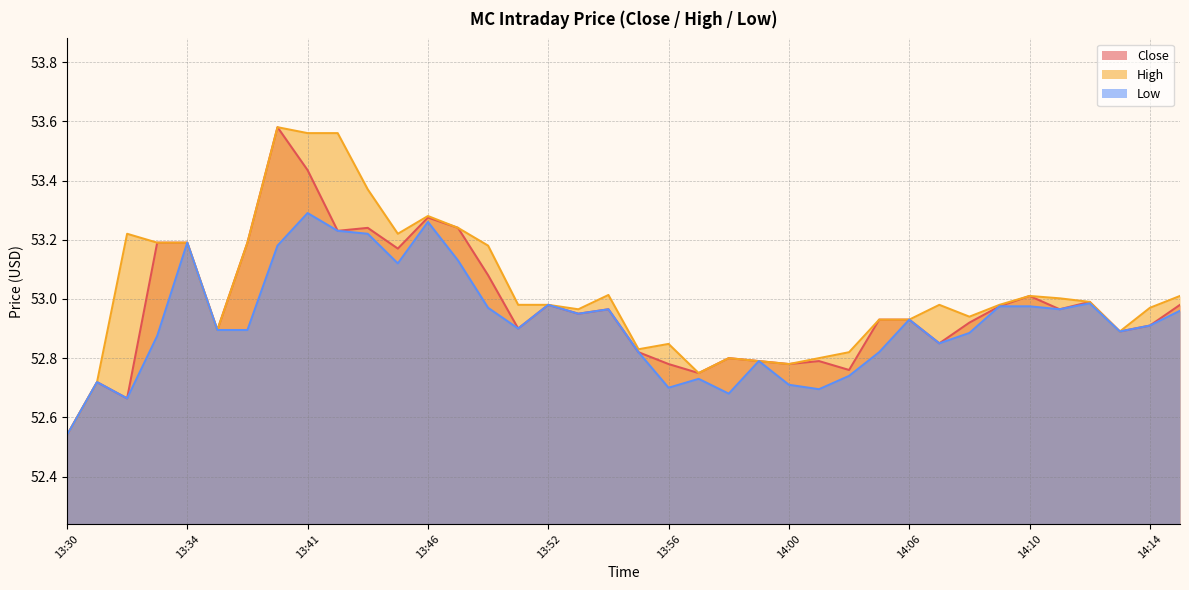

Reading left to right, extract all data points from this chart.

Close: 52.5	52.7	52.7	53.2	53.2	52.9	53.2	53.6	53.4	53.2	53.2	53.2	53.3	53.2	53.1	52.9	53.0	53.0	53.0	52.8	52.8	52.7	52.8	52.8	52.8	52.8	52.8	52.9	52.9	52.9	52.9	53.0	53.0	53.0	53.0	52.9	52.9	53.0
High: 52.5	52.7	53.2	53.2	53.2	52.9	53.2	53.6	53.6	53.6	53.4	53.2	53.3	53.2	53.2	53.0	53.0	53.0	53.0	52.8	52.8	52.7	52.8	52.8	52.8	52.8	52.8	52.9	52.9	53.0	52.9	53.0	53.0	53.0	53.0	52.9	53.0	53.0
Low: 52.5	52.7	52.7	52.9	53.2	52.9	52.9	53.2	53.3	53.2	53.2	53.1	53.3	53.1	53.0	52.9	53.0	53.0	53.0	52.8	52.7	52.7	52.7	52.8	52.7	52.7	52.7	52.8	52.9	52.9	52.9	53.0	53.0	53.0	53.0	52.9	52.9	53.0